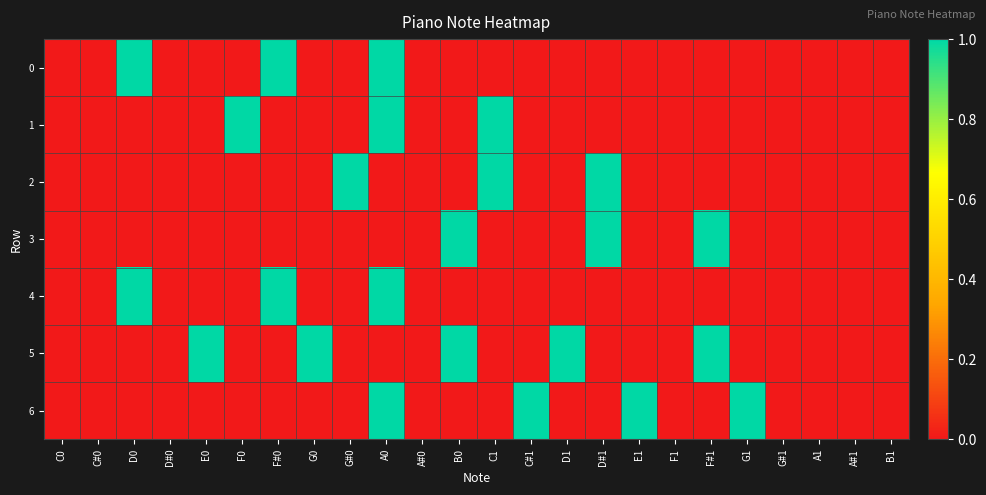

Reading left to right, what are all the values shown in this chart?

0: C0=0	C#0=0	D0=1	D#0=0	E0=0	F0=0	F#0=1	G0=0	G#0=0	A0=1	A#0=0	B0=0	C1=0	C#1=0	D1=0	D#1=0	E1=0	F1=0	F#1=0	G1=0	G#1=0	A1=0	A#1=0	B1=0
1: C0=0	C#0=0	D0=0	D#0=0	E0=0	F0=1	F#0=0	G0=0	G#0=0	A0=1	A#0=0	B0=0	C1=1	C#1=0	D1=0	D#1=0	E1=0	F1=0	F#1=0	G1=0	G#1=0	A1=0	A#1=0	B1=0
2: C0=0	C#0=0	D0=0	D#0=0	E0=0	F0=0	F#0=0	G0=0	G#0=1	A0=0	A#0=0	B0=0	C1=1	C#1=0	D1=0	D#1=1	E1=0	F1=0	F#1=0	G1=0	G#1=0	A1=0	A#1=0	B1=0
3: C0=0	C#0=0	D0=0	D#0=0	E0=0	F0=0	F#0=0	G0=0	G#0=0	A0=0	A#0=0	B0=1	C1=0	C#1=0	D1=0	D#1=1	E1=0	F1=0	F#1=1	G1=0	G#1=0	A1=0	A#1=0	B1=0
4: C0=0	C#0=0	D0=1	D#0=0	E0=0	F0=0	F#0=1	G0=0	G#0=0	A0=1	A#0=0	B0=0	C1=0	C#1=0	D1=0	D#1=0	E1=0	F1=0	F#1=0	G1=0	G#1=0	A1=0	A#1=0	B1=0
5: C0=0	C#0=0	D0=0	D#0=0	E0=1	F0=0	F#0=0	G0=1	G#0=0	A0=0	A#0=0	B0=1	C1=0	C#1=0	D1=1	D#1=0	E1=0	F1=0	F#1=1	G1=0	G#1=0	A1=0	A#1=0	B1=0
6: C0=0	C#0=0	D0=0	D#0=0	E0=0	F0=0	F#0=0	G0=0	G#0=0	A0=1	A#0=0	B0=0	C1=0	C#1=1	D1=0	D#1=0	E1=1	F1=0	F#1=0	G1=1	G#1=0	A1=0	A#1=0	B1=0